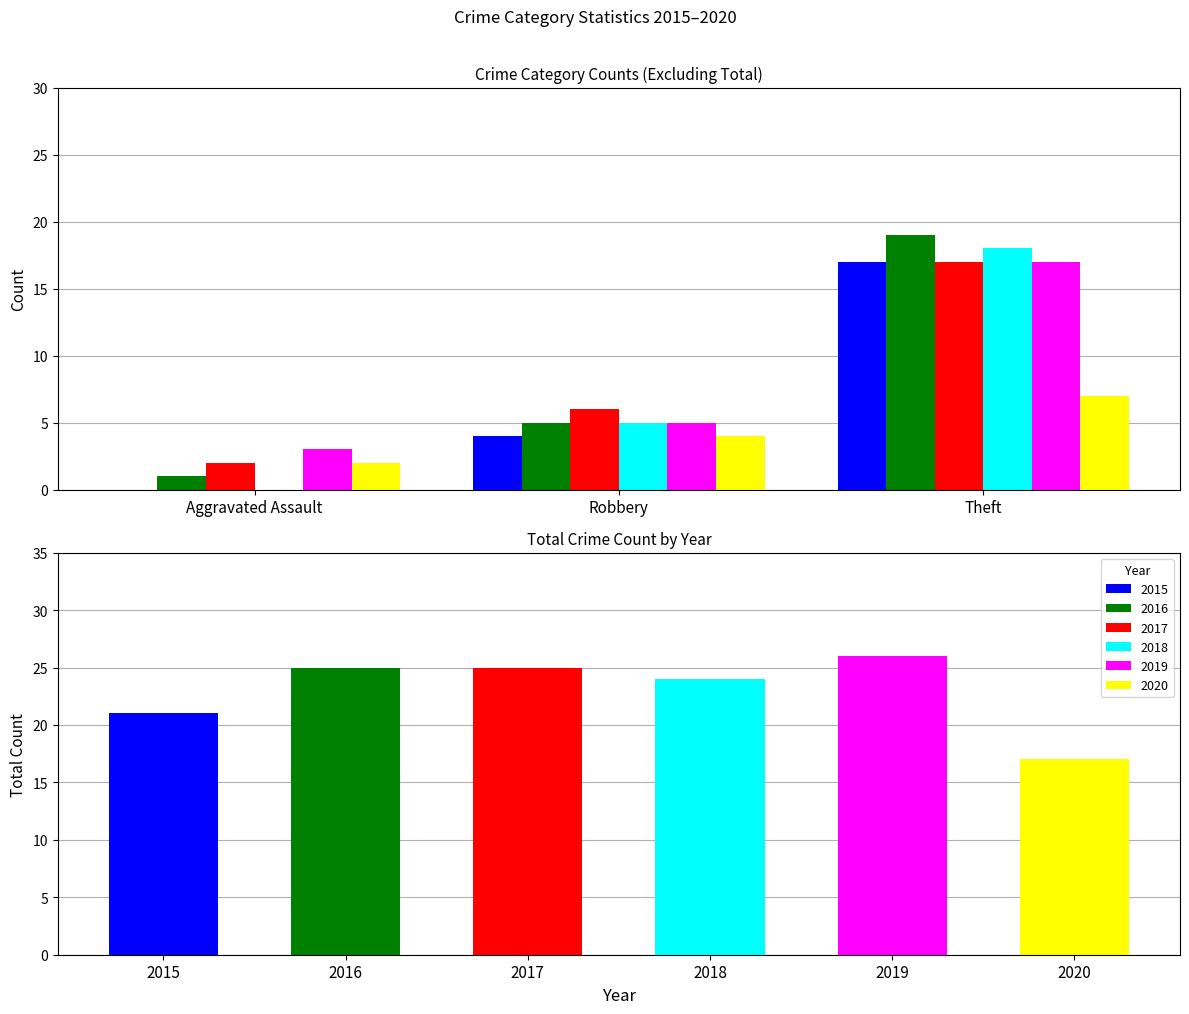

Count the 2015 values in the range 4 to 21.

3